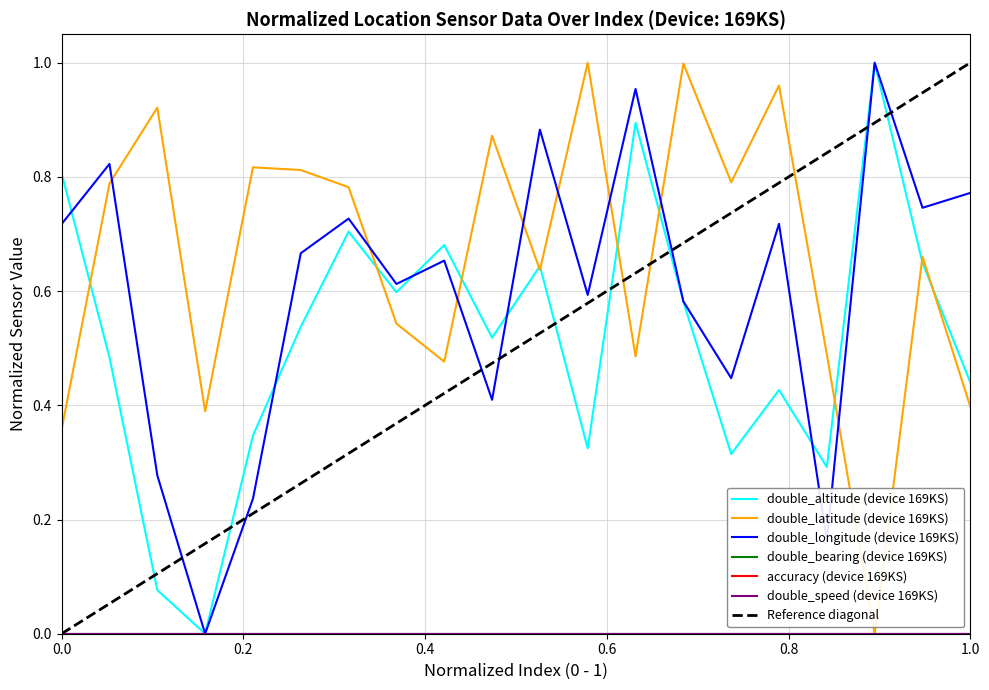

What is the greatest value displayed?

1.0